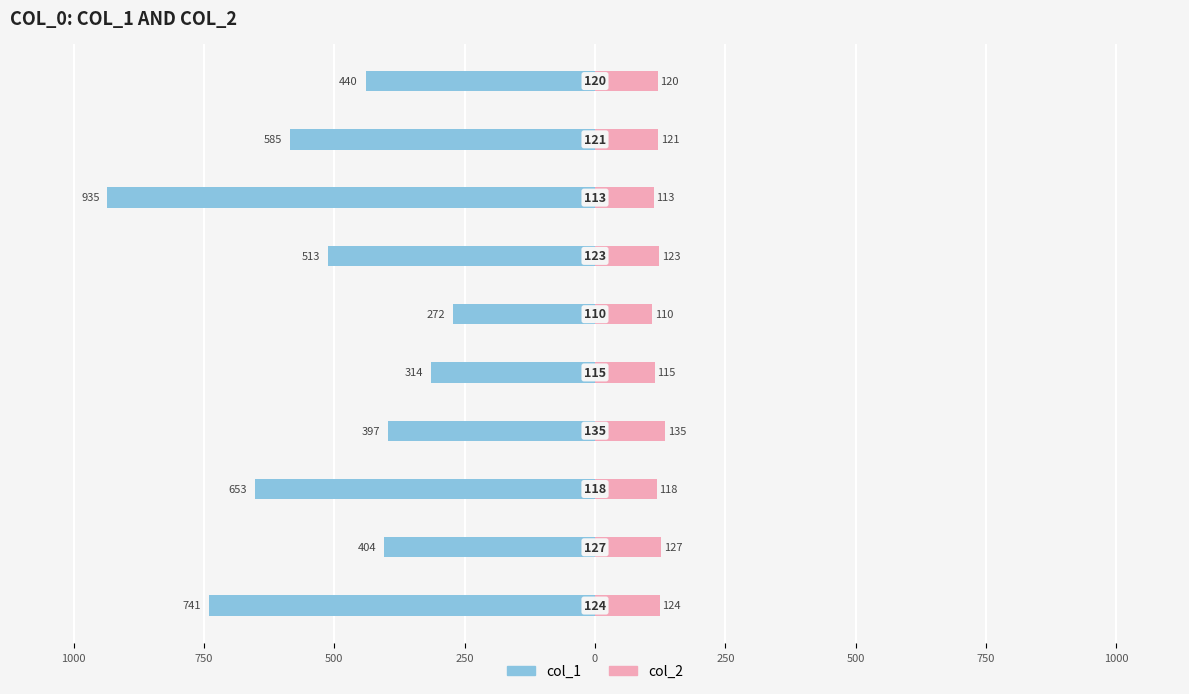

How many data points in col_1 are less than -440?

5